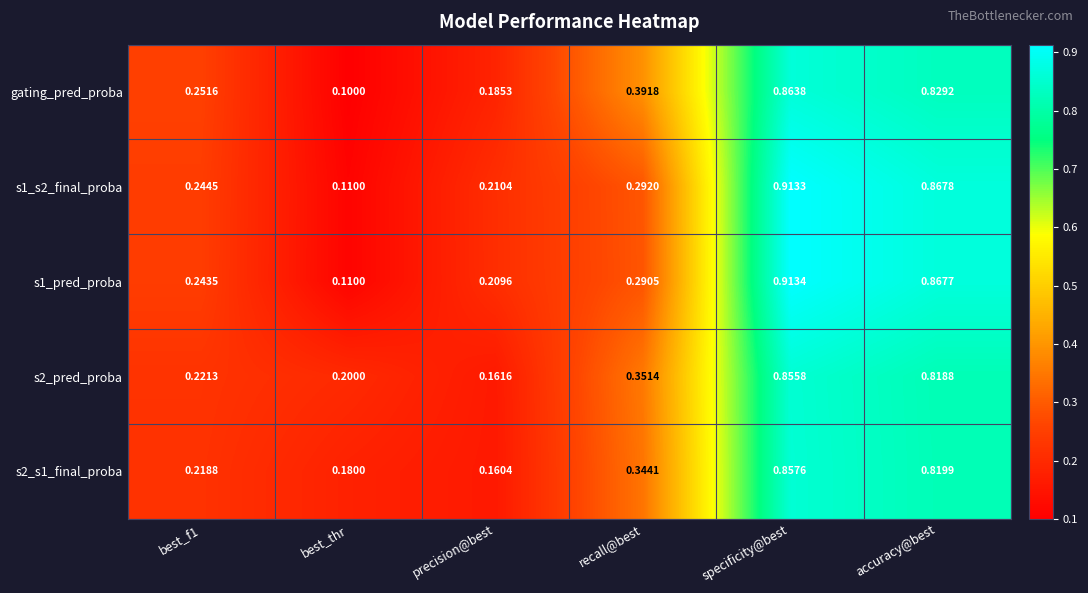

Is the value of s1_s2_final_proba at best_f1 greater than the value of s2_s1_final_proba at best_thr?

Yes